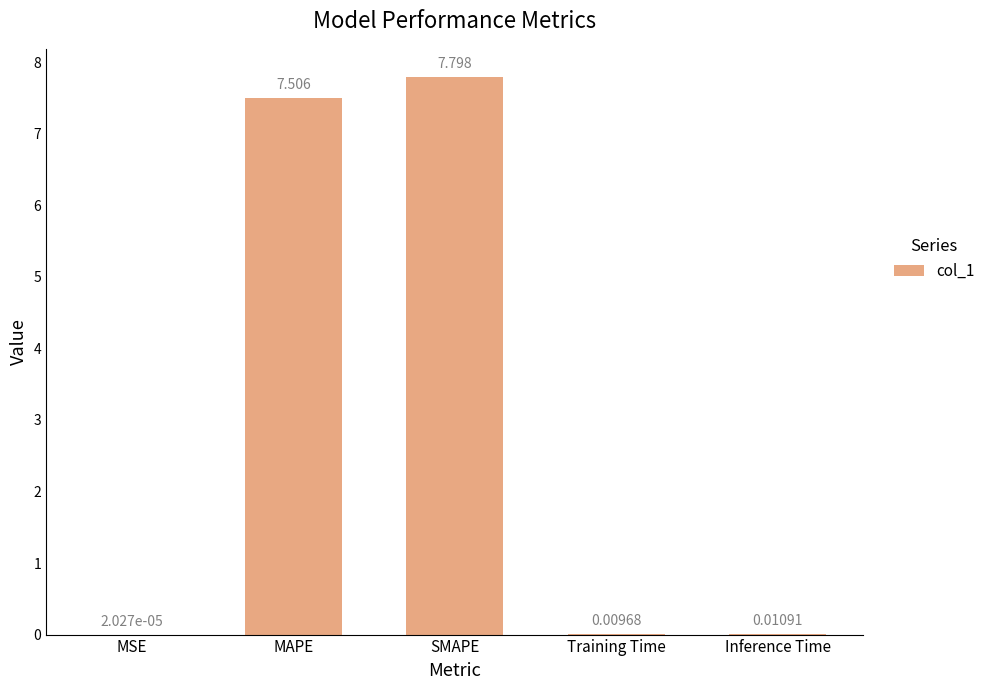

At which category does the chart reach its peak across all series?

SMAPE